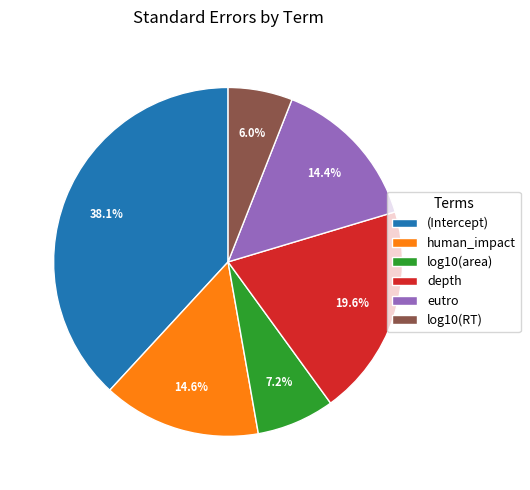

How many segments does this pie chart have?

6